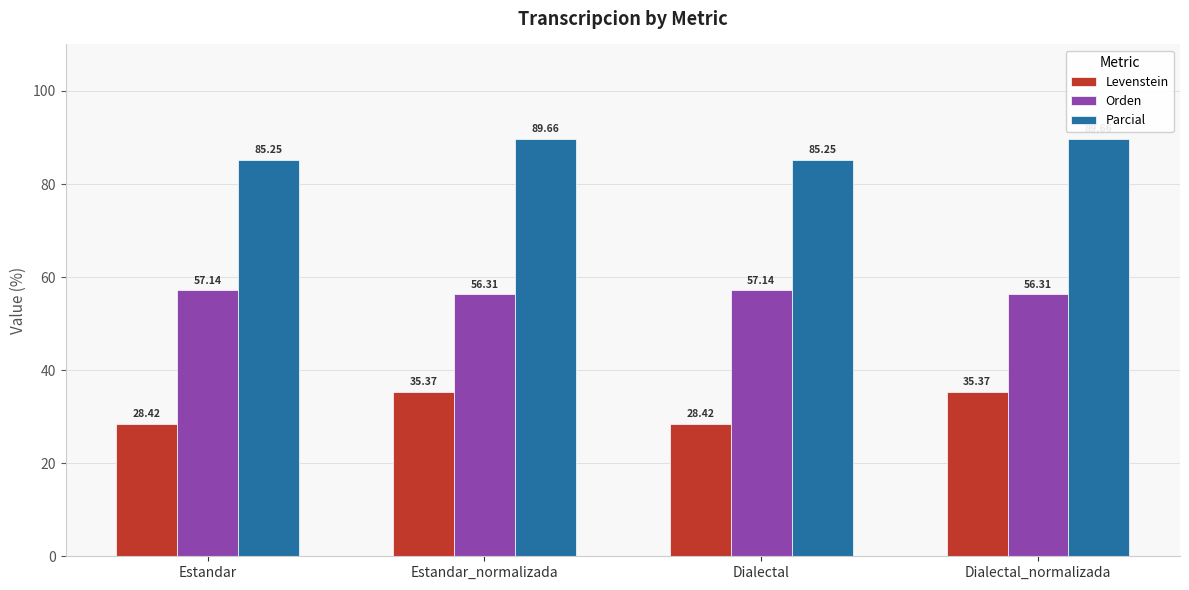

Are the bars grouped side by side (vs. stacked)?

Yes